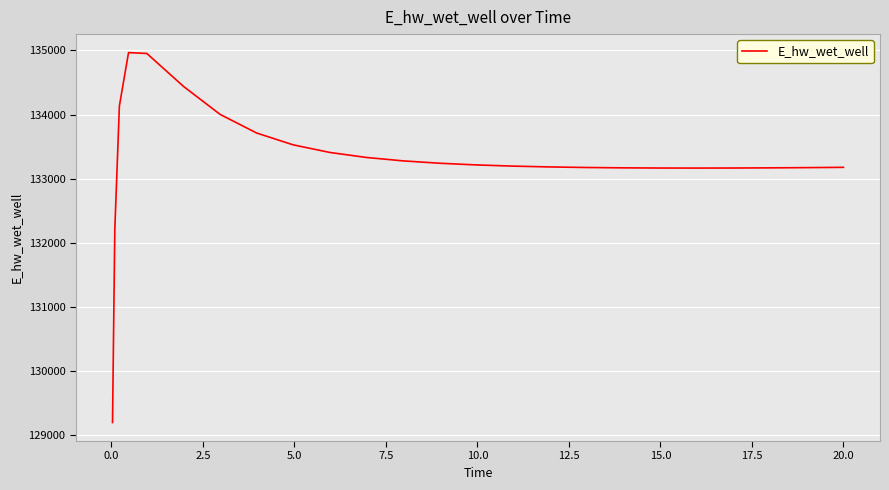

What is the greatest value displayed?

134965.8